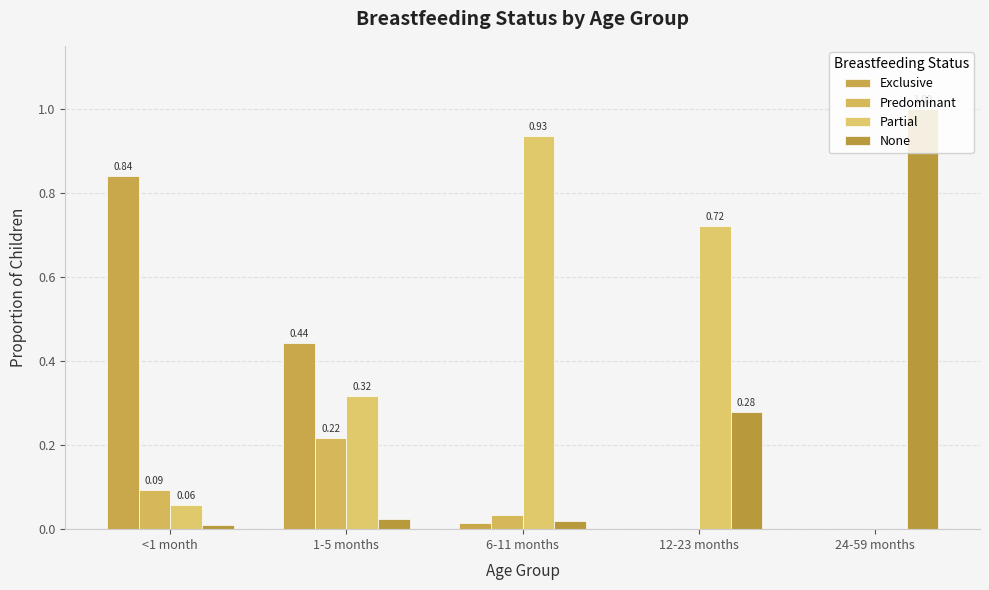

What is the label of the 5th bar from the right?

<1 month